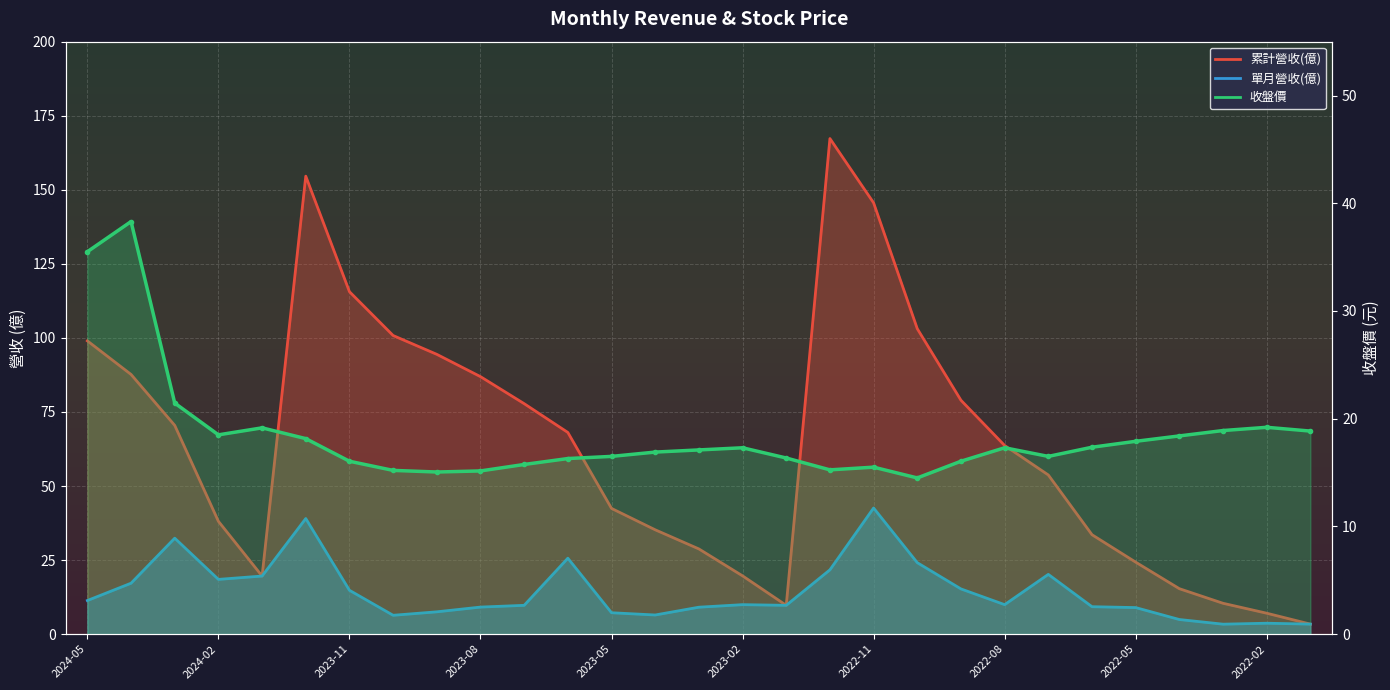

At which category is the sum across all series the highest?

2023-12